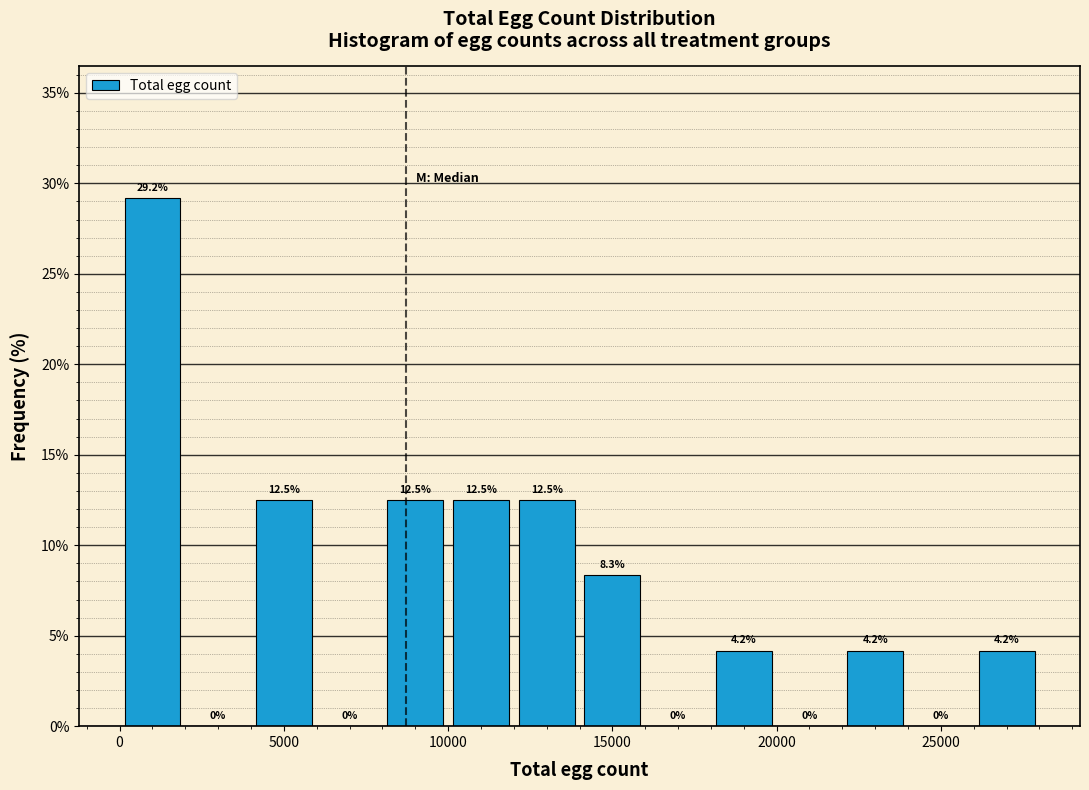

Reading left to right, list every bar in this chart as the range it spans on the x-axis followed by its height.

0 to 2000: 29.2
2000 to 4000: 0.0
4000 to 6000: 12.5
6000 to 8000: 0.0
8000 to 10000: 12.5
10000 to 12000: 12.5
12000 to 14000: 12.5
14000 to 16000: 8.3
16000 to 18000: 0.0
18000 to 20000: 4.2
20000 to 22000: 0.0
22000 to 24000: 4.2
24000 to 26000: 0.0
26000 to 28000: 4.2